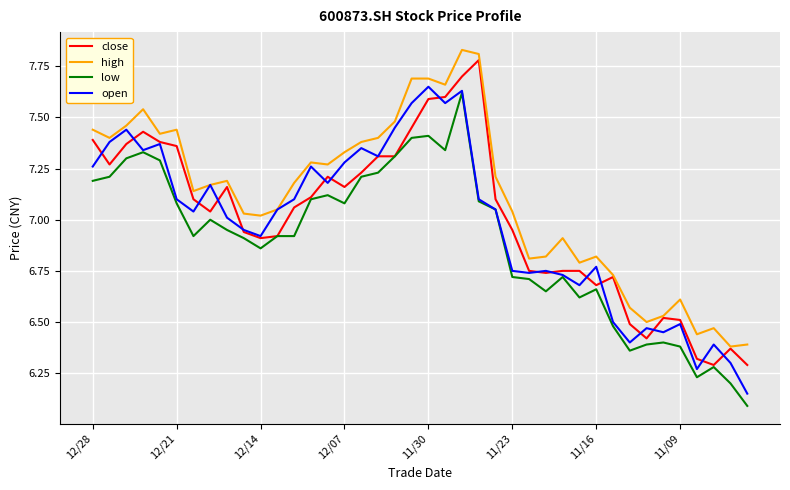

What is the minimum value for low?

6.1